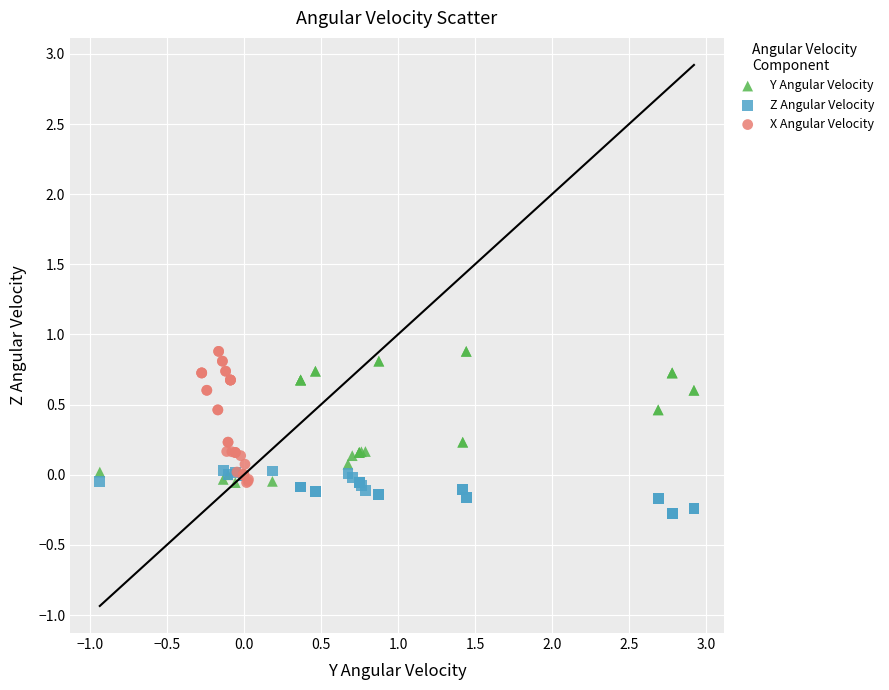

Which series reaches the minimum Y coordinate?

Z Angular Velocity